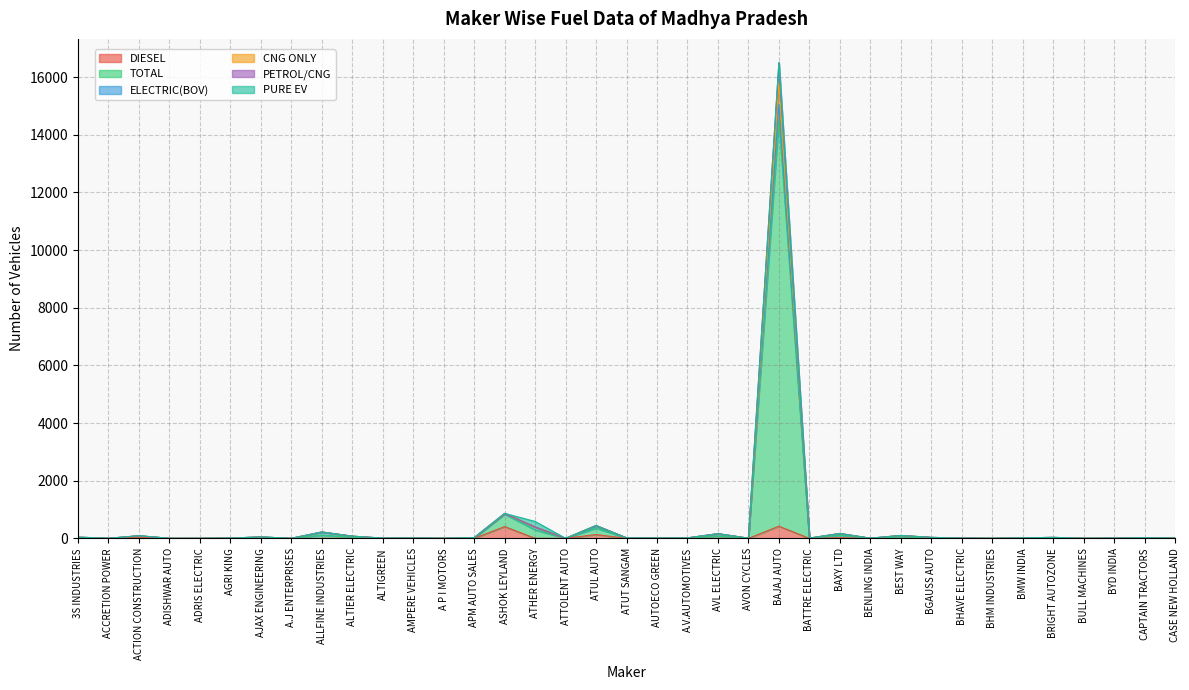

What is the minimum value for CNG ONLY?

1